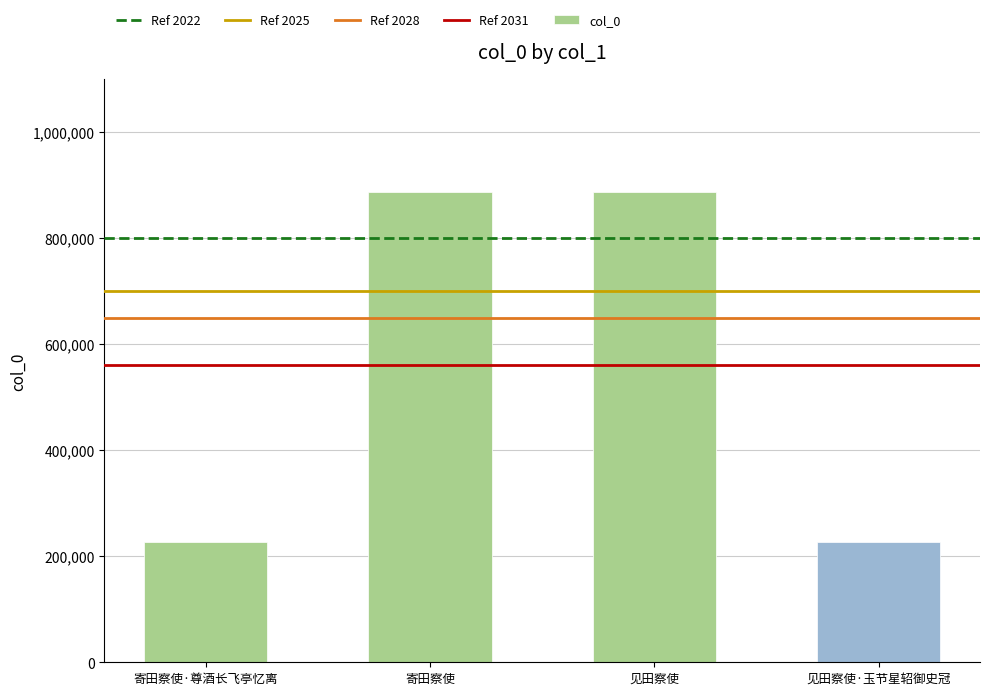

What is the smallest value displayed?

226944